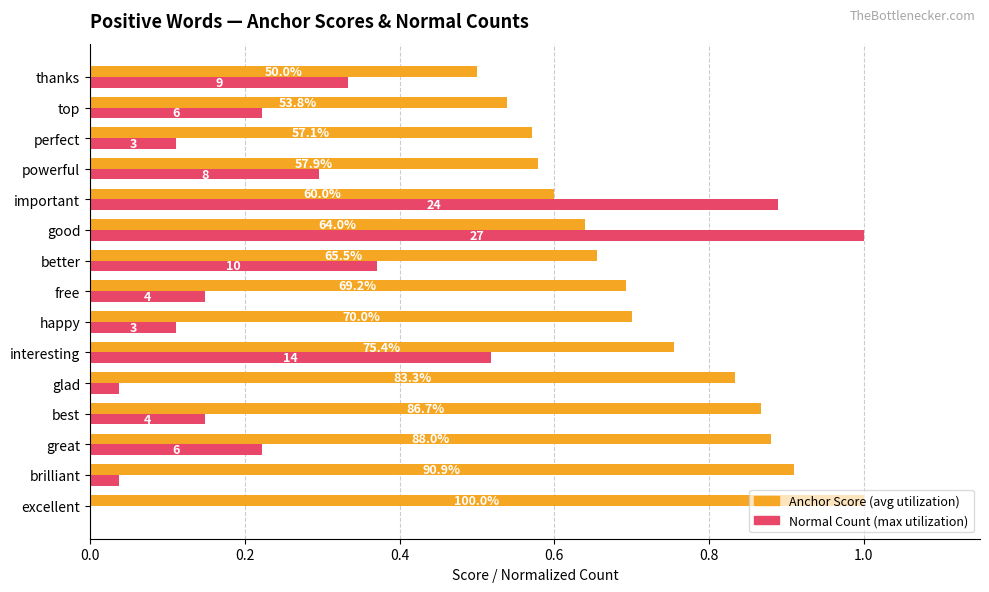

What are all the series names shown in the legend?

Anchor Score (avg utilization), Normal Count (max utilization)